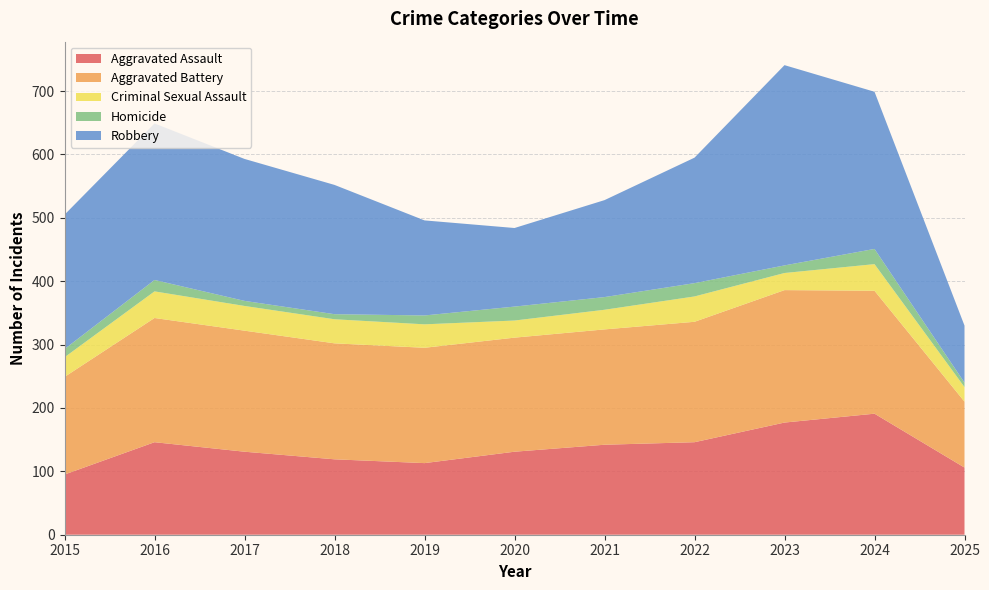

Reading left to right, transcribe all the data shown in this chart.

Aggravated Assault: 95	146	131	119	113	131	142	146	177	191	106
Aggravated Battery: 154	196	191	183	182	180	182	190	209	194	104
Criminal Sexual Assault: 31	42	39	38	37	27	31	40	27	42	23
Homicide: 13	18	8	8	14	22	20	21	12	24	7
Robbery: 212	247	224	204	150	124	153	198	316	248	90